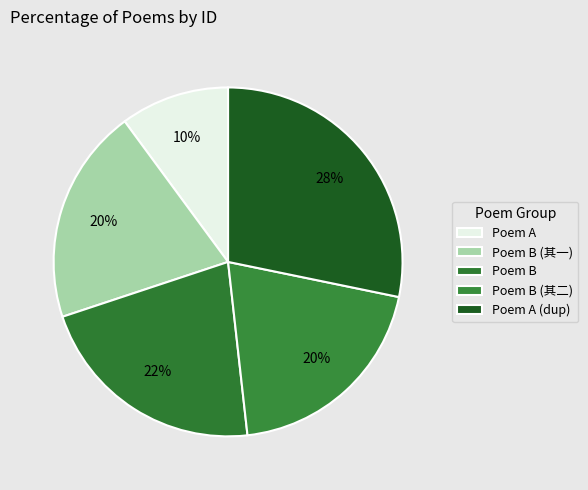

To the nearest percent, what is the average slice percentage?

20%